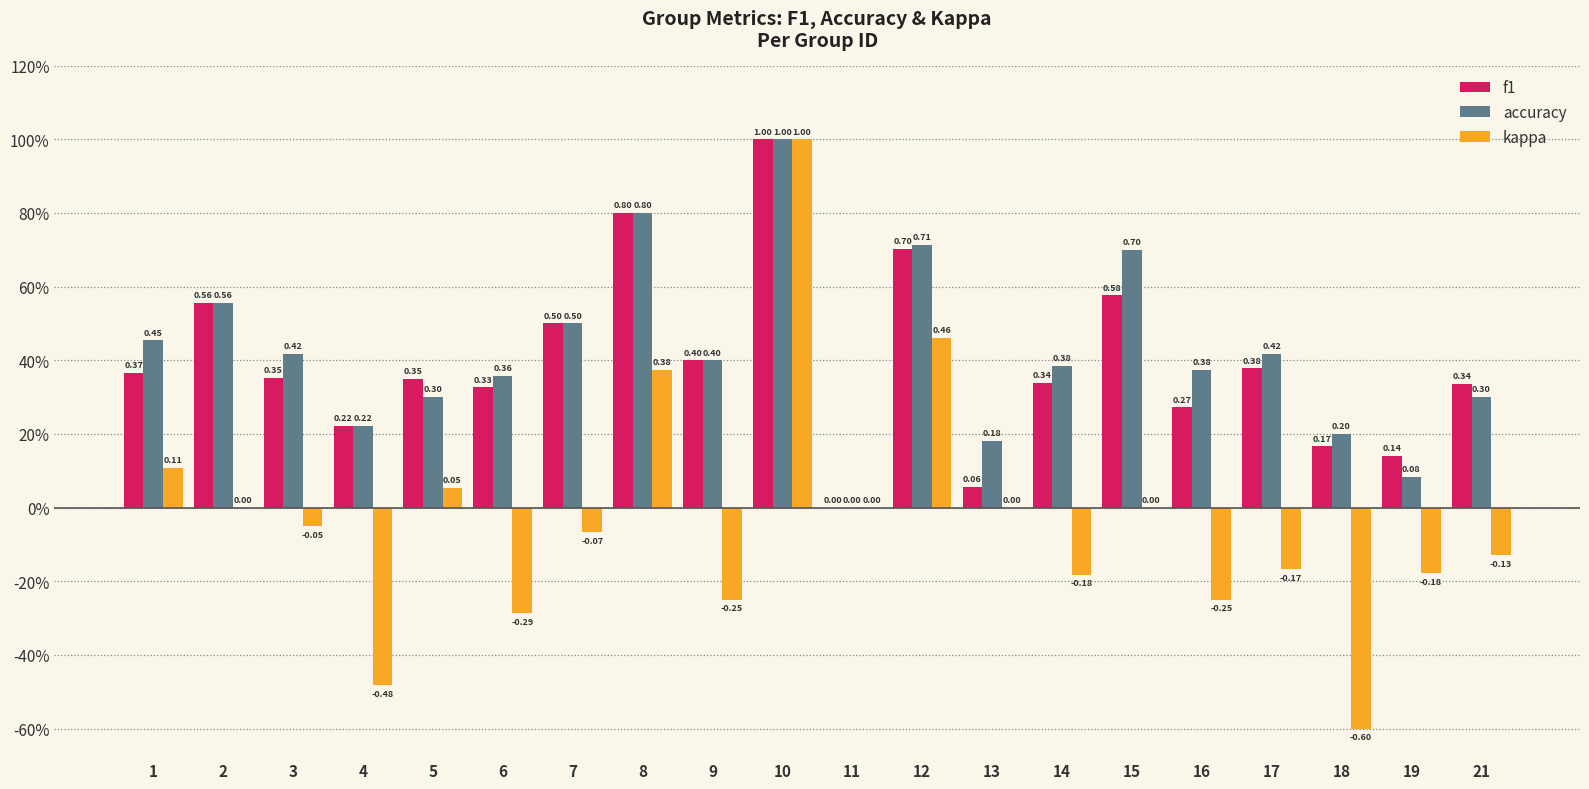

Does the chart contain stacked bars?

No